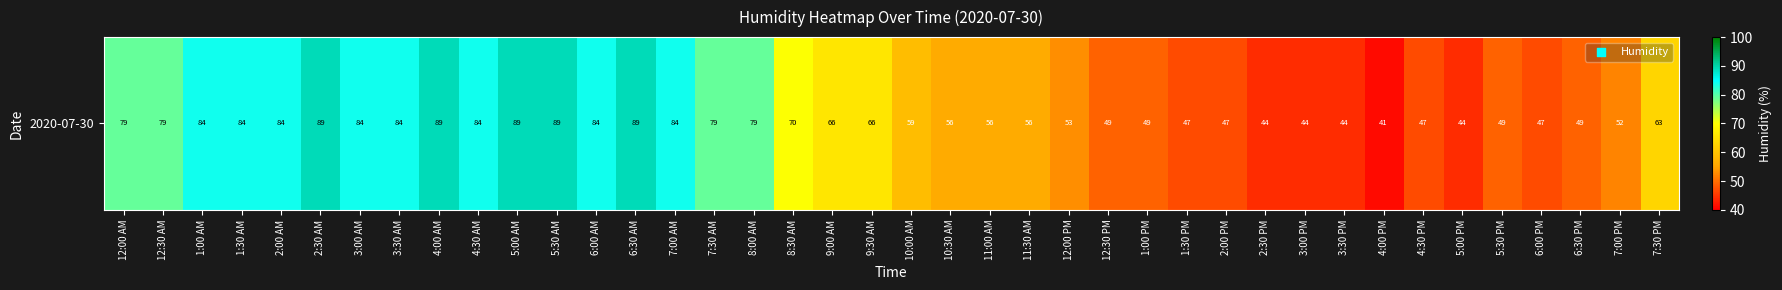

Which has a higher value, 11:00 AM or 8:00 AM?

8:00 AM